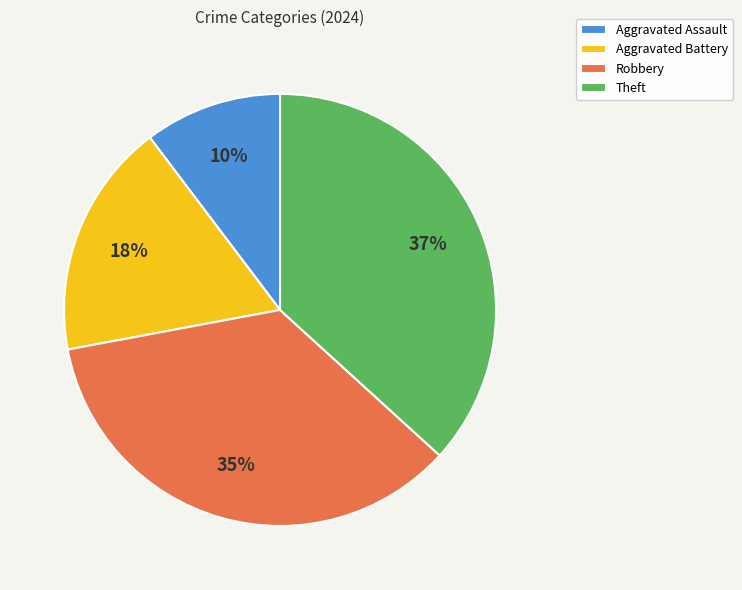

To the nearest percent, what is the combined percentage of Theft and Aggravated Assault?

47%